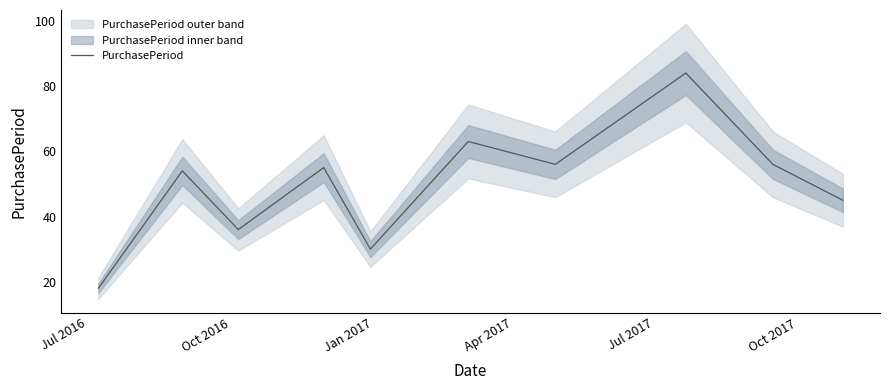

What is the maximum value for PurchasePeriod?

84